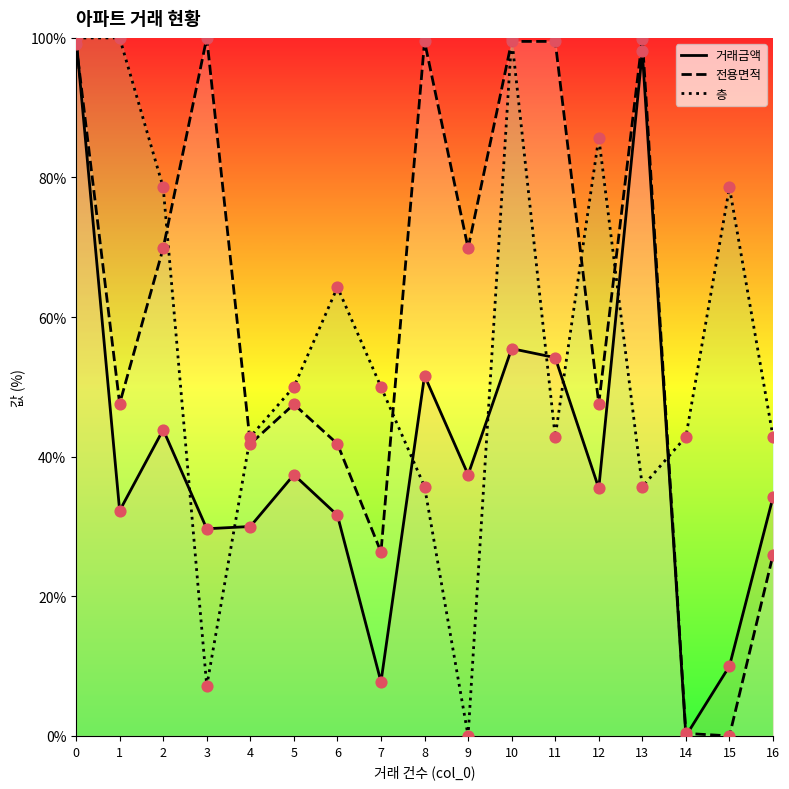

Which series reaches the minimum Y coordinate?

거래금액